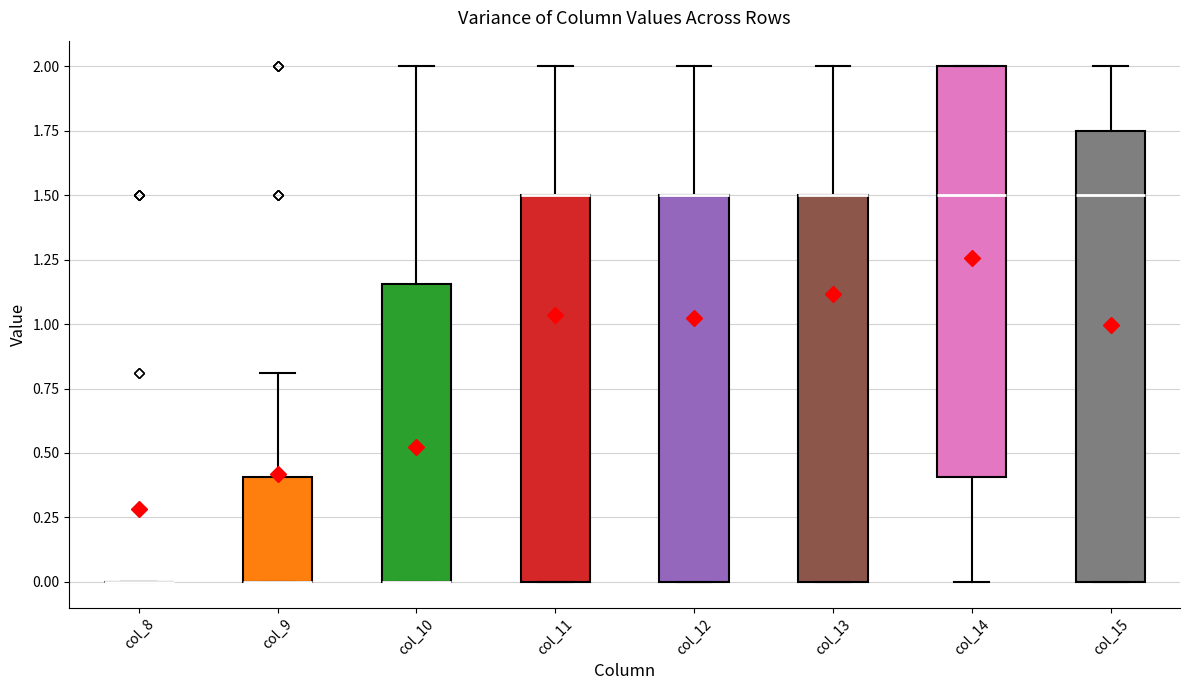

Where is the lower edge of the box for col_12 on the y-axis? The values are not printed on the chart, so give them approximately, as read against the axis.

0.00